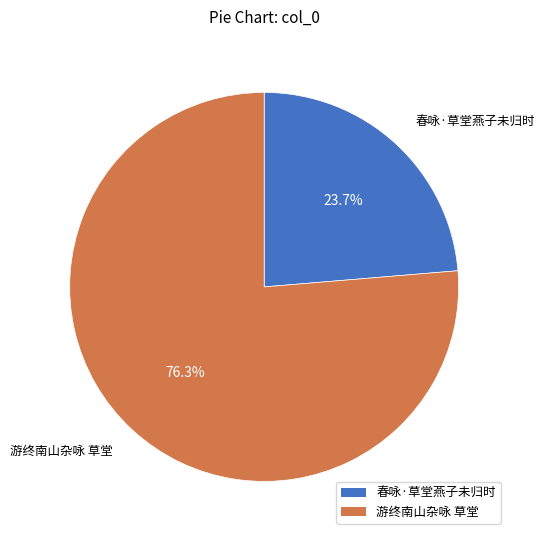

Which has a higher value, 游终南山杂咏 草堂 or 春咏·草堂燕子未归时?

游终南山杂咏 草堂